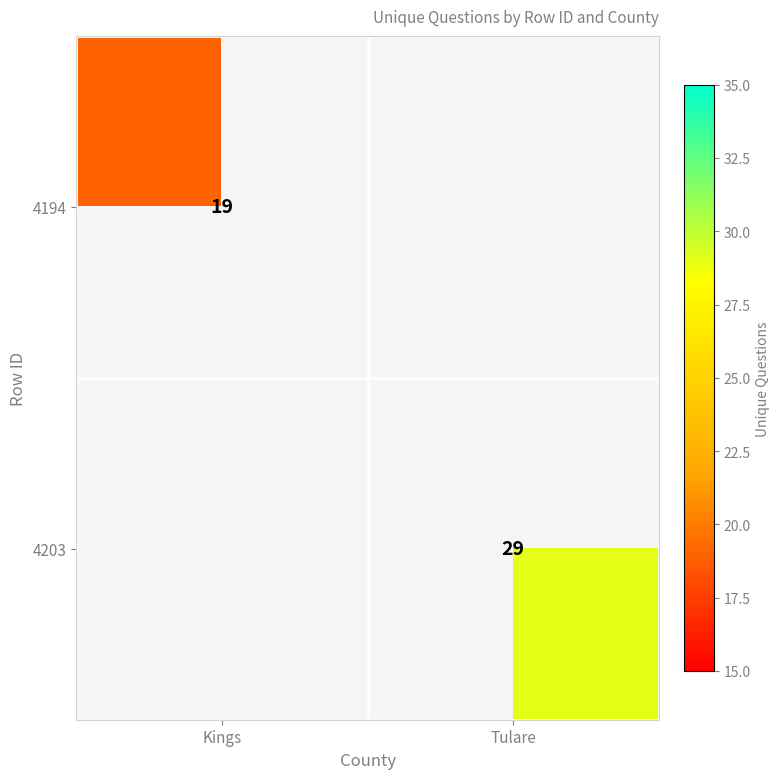

The value of 4194 at Kings is 19. True or false?

True